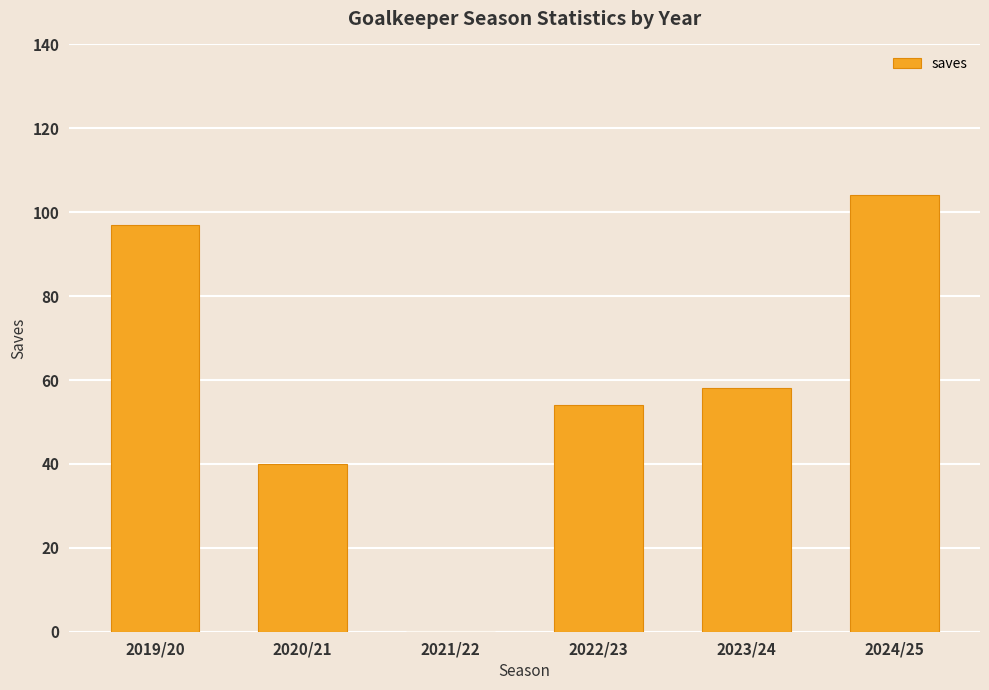

Read the value at 2020/21.

40